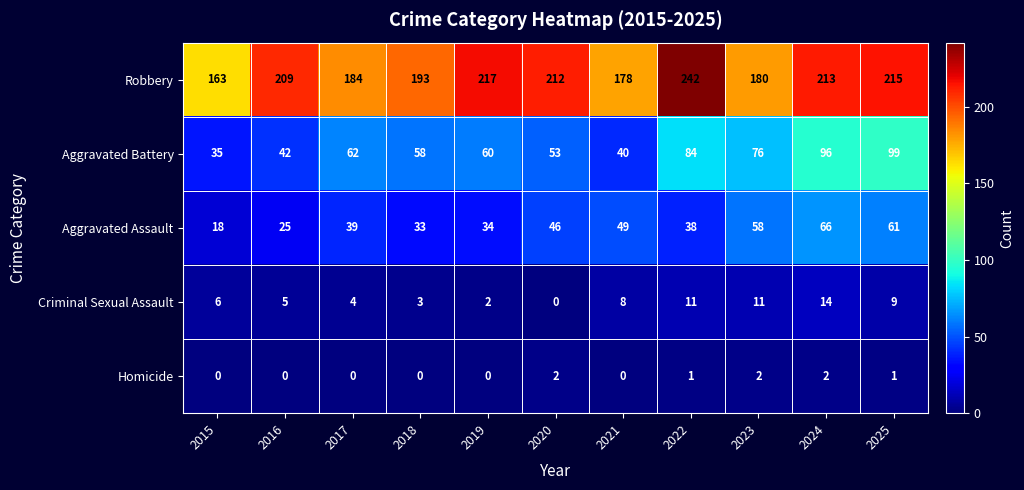

How many data points in Aggravated Assault are less than 39?

5